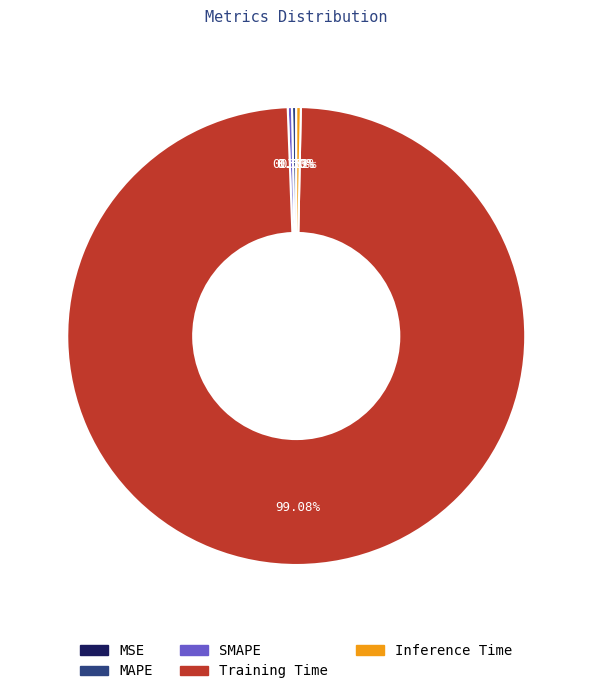

Which slice is the largest?

Training Time